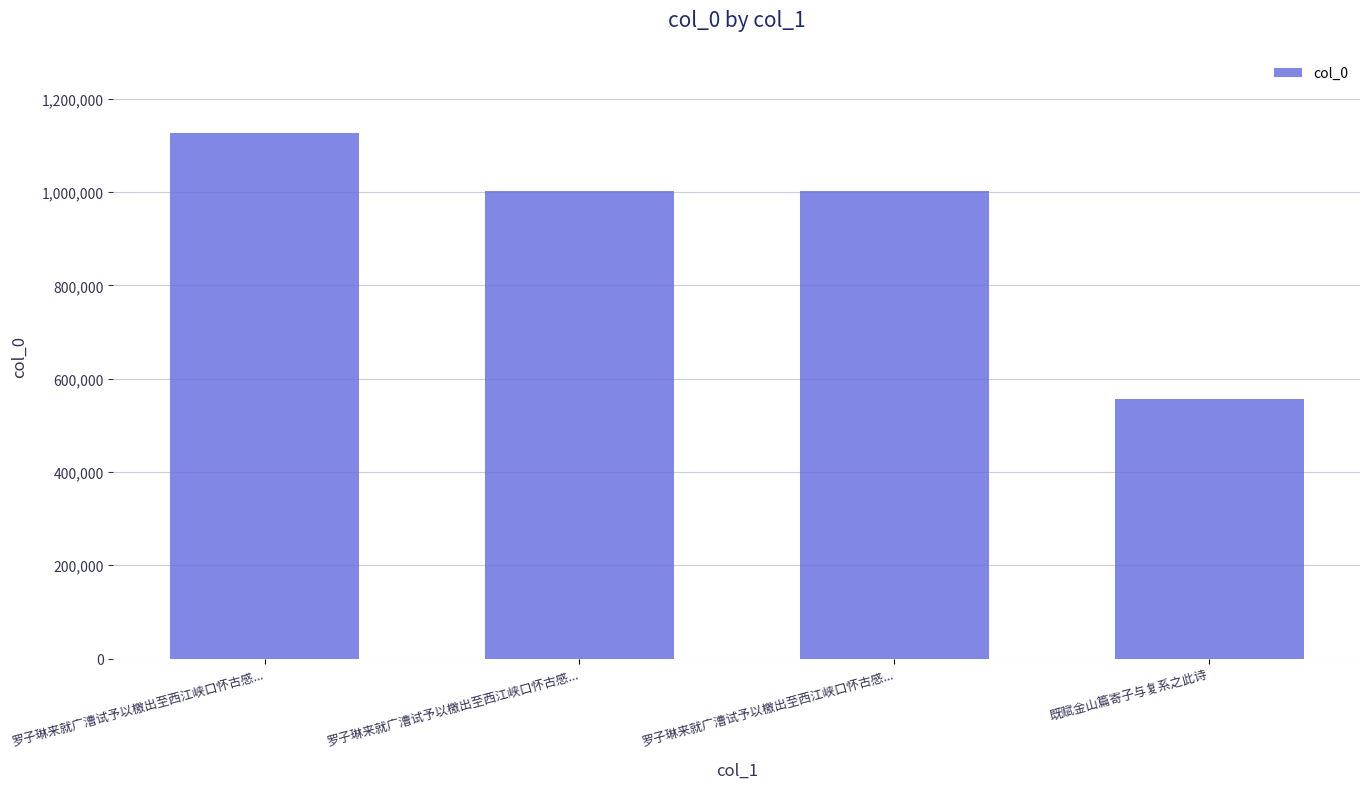

How many data points does each series have?

4